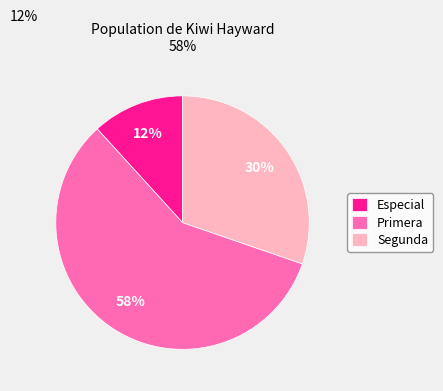

What is the largest slice in the pie chart?

Primera